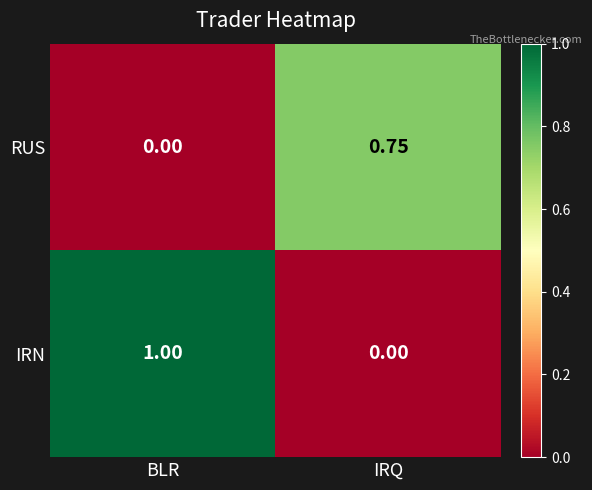

List the labels in order of IRN value, smallest first.

IRQ, BLR